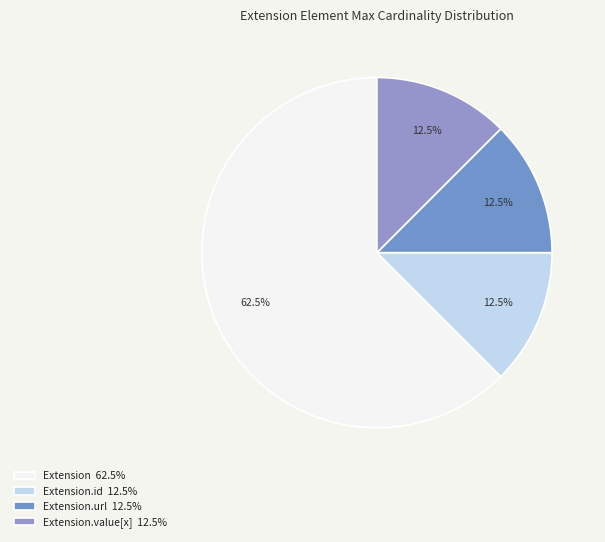

Is there any slice that represents more than half of the pie?

Yes